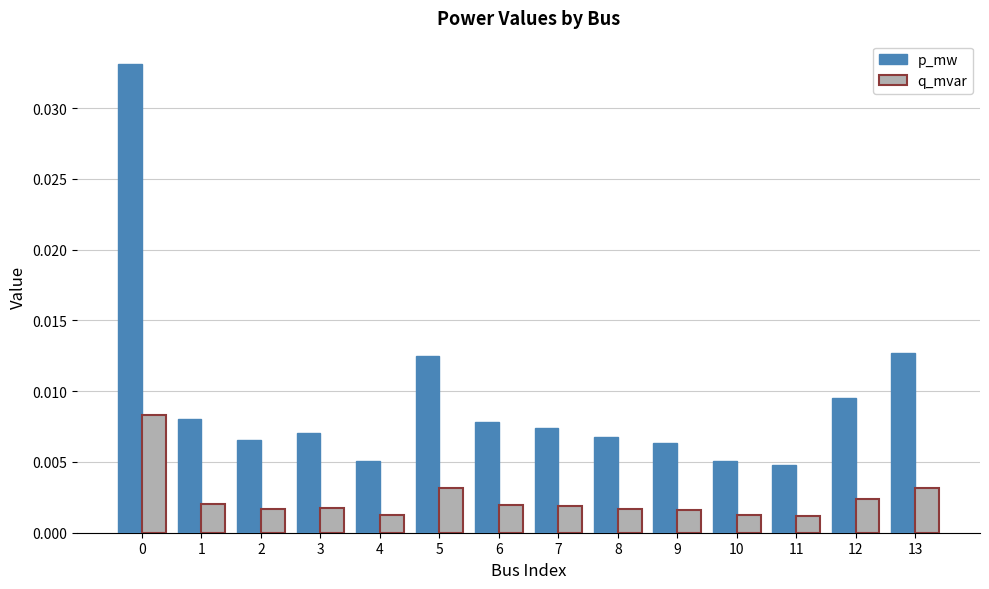

At 0, list the series in order from largest to smallest.

p_mw, q_mvar